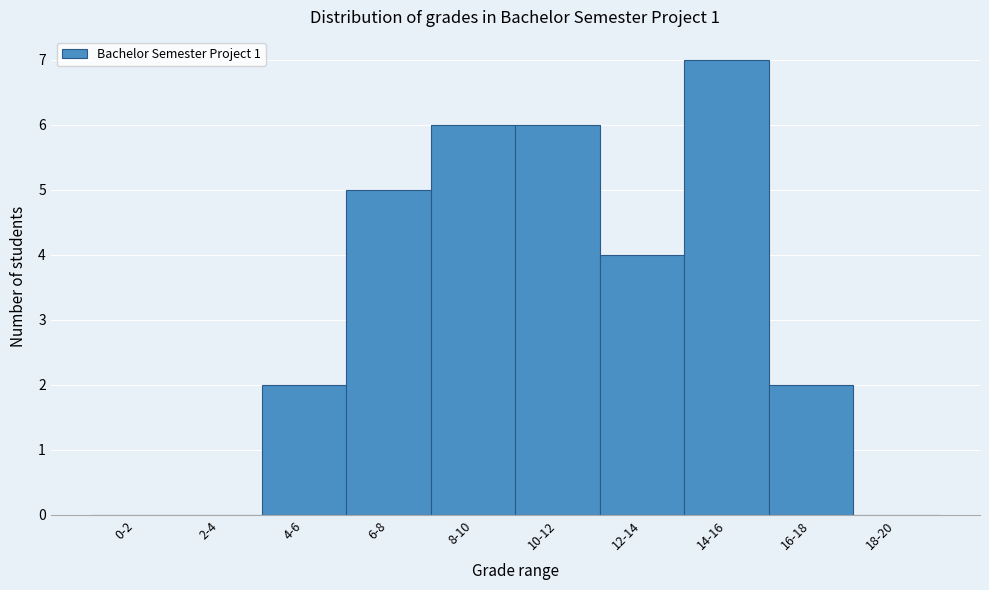

Reading right to left, transcribe all the data shown in this chart.

18-20=0	16-18=2	14-16=7	12-14=4	10-12=6	8-10=6	6-8=5	4-6=2	2-4=0	0-2=0